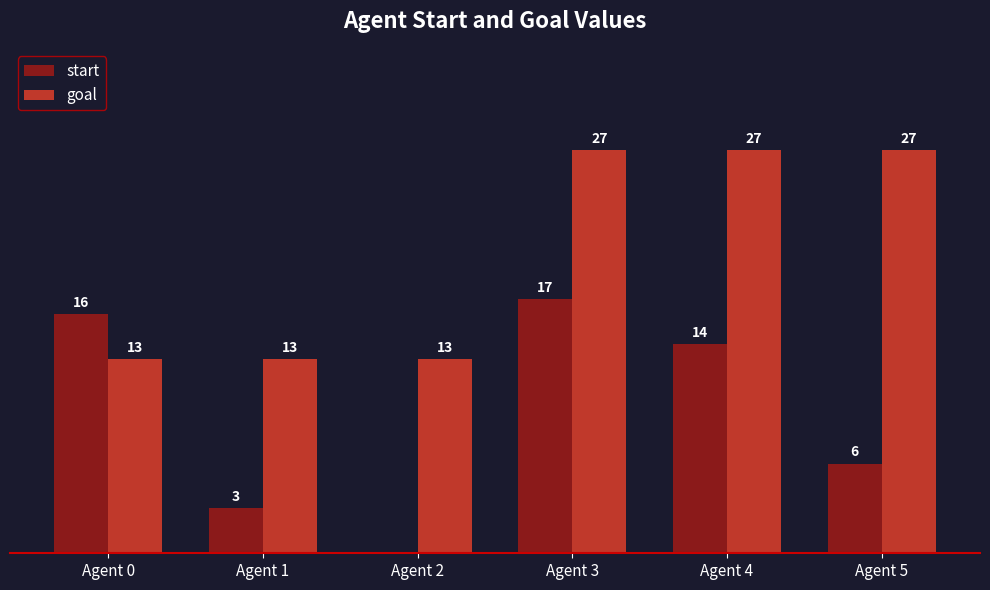

What are all the series names shown in the legend?

start, goal